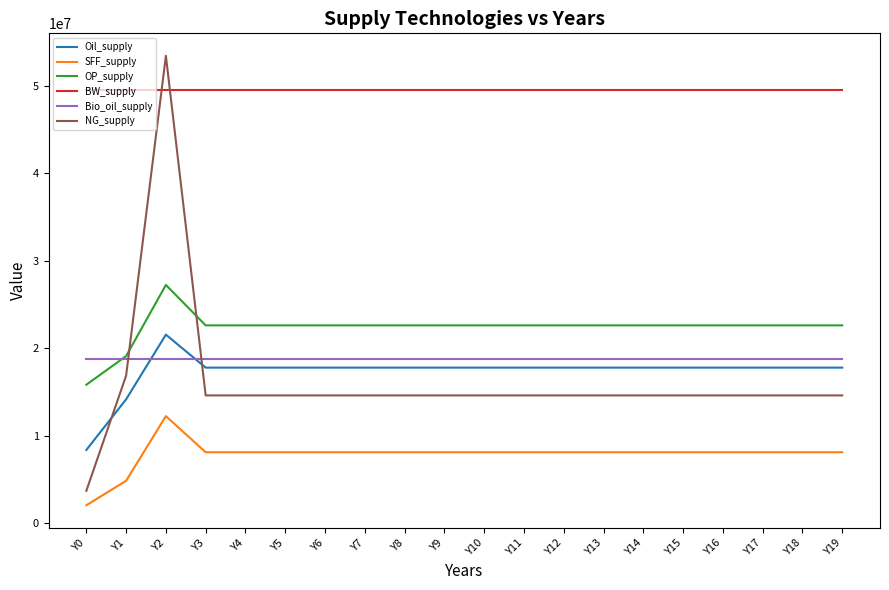

Which category has the highest value across all series?

Y2